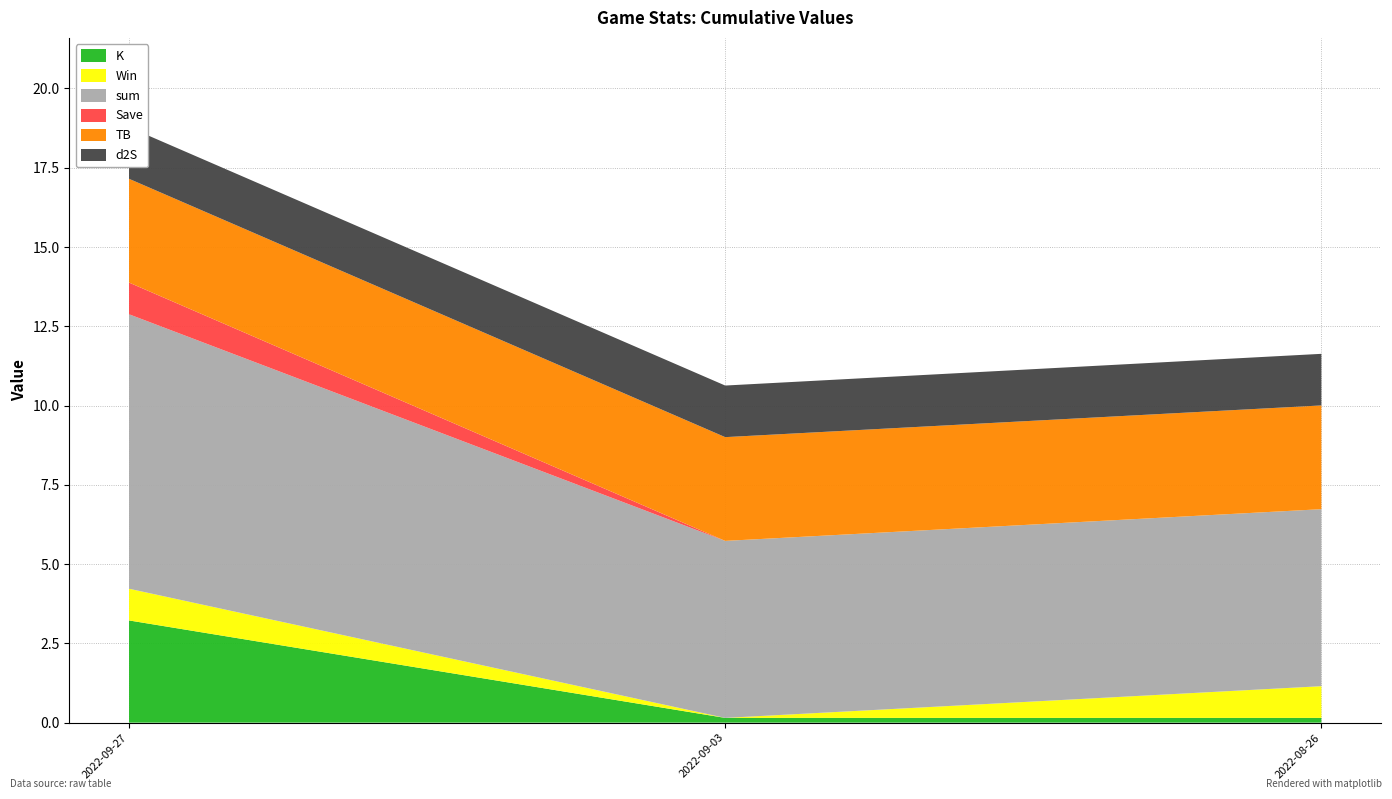

Reading right to left, transcribe all the data shown in this chart.

K: 0.1	0.1	3.2
Win: 1.0	0.0	1.0
sum: 5.6	5.6	8.7
Save: 0.0	0.0	1.0
TB: 3.3	3.3	3.3
d2S: 1.6	1.6	1.6